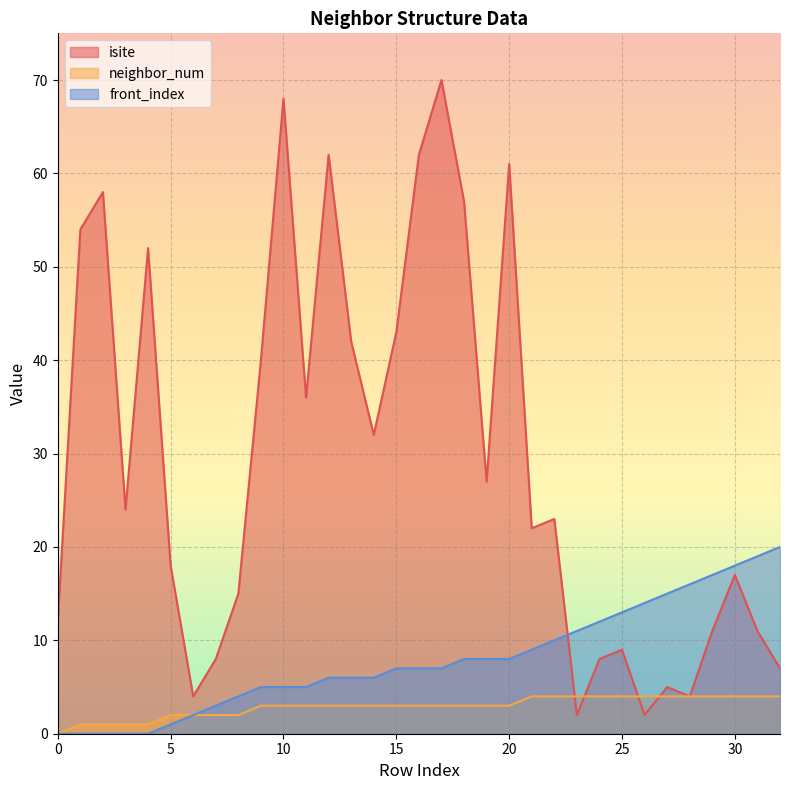

Reading left to right, extract all data points from this chart.

isite: 0=12	1=54	2=58	3=24	4=52	5=18	6=4	7=8	8=15	9=40	10=68	11=36	12=62	13=42	14=32	15=43	16=62	17=70	18=57	19=27	20=61	21=22	22=23	23=2	24=8	25=9	26=2	27=5	28=4	29=11	30=17	31=11	32=7
neighbor_num: 0=0	1=1	2=1	3=1	4=1	5=2	6=2	7=2	8=2	9=3	10=3	11=3	12=3	13=3	14=3	15=3	16=3	17=3	18=3	19=3	20=3	21=4	22=4	23=4	24=4	25=4	26=4	27=4	28=4	29=4	30=4	31=4	32=4
front_index: 0=0	1=0	2=0	3=0	4=0	5=1	6=2	7=3	8=4	9=5	10=5	11=5	12=6	13=6	14=6	15=7	16=7	17=7	18=8	19=8	20=8	21=9	22=10	23=11	24=12	25=13	26=14	27=15	28=16	29=17	30=18	31=19	32=20